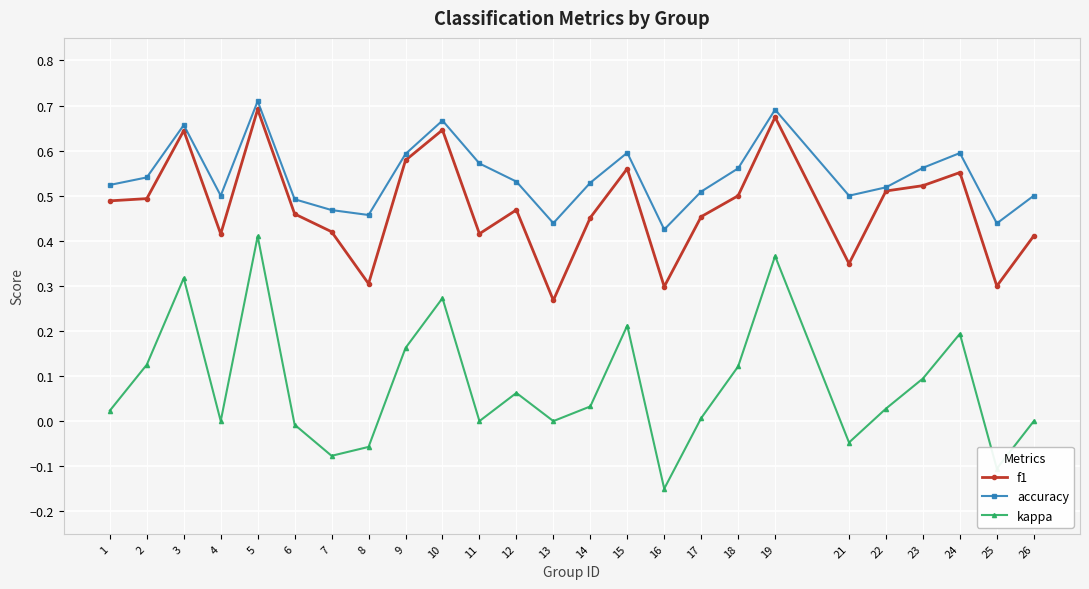

Rank the series at 16 from highest to lowest value.

accuracy, f1, kappa